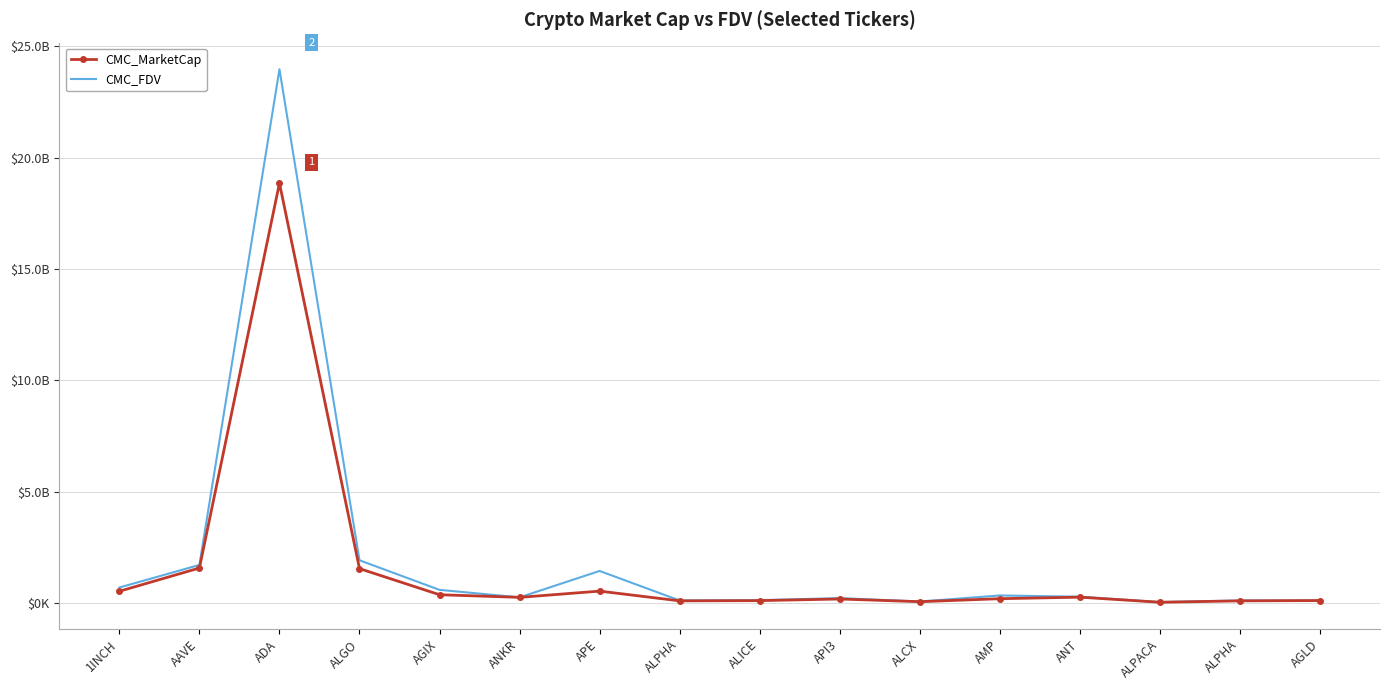

Reading left to right, transcribe all the data shown in this chart.

CMC_MarketCap: 522309443.0	1566119009.9	18847895202.2	1538805308.9	366530877.9	248619075.8	528640819.1	91165336.6	101698981.0	174670106.0	53937571.9	188414968.0	257392502.0	28237413.0	91090593.0	105123471.0
CMC_FDV: 690736834.5	1703872838.4	23962443759.8	1913152007.2	585201588.9	248619075.8	1434209937.4	107760445.2	122044319.2	214590739.4	60997933.2	333121720.7	277511885.7	35417385.8	107760445.2	104696900.2